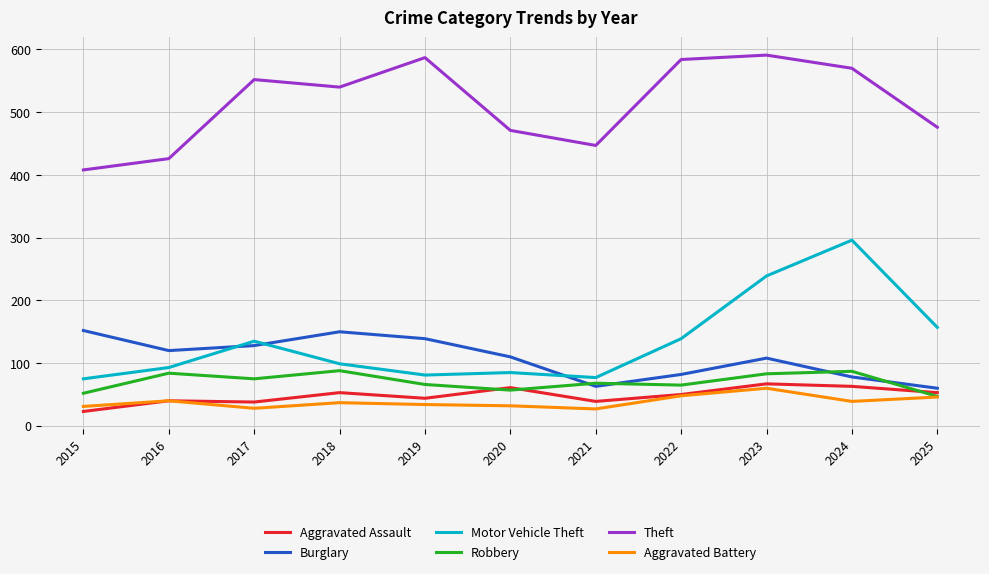

What is the total value across all series at 2023?

1148